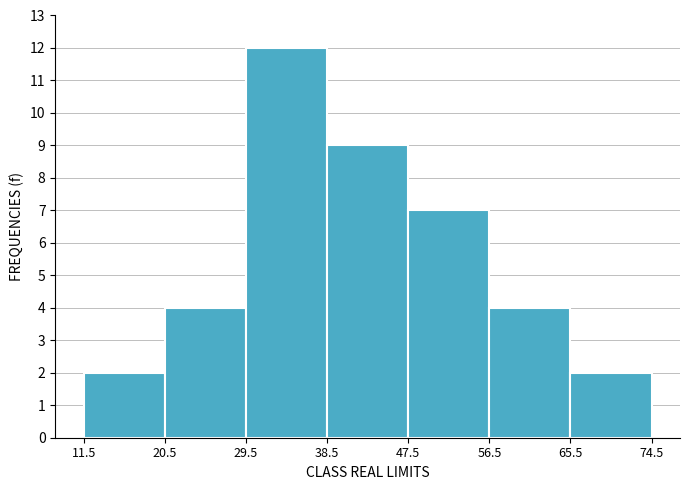

Reading left to right, list every bar in this chart as the range it spans on the x-axis followed by its height. The values are not printed on the chart, so give them approximately, as read against the axis.

11.5 to 20.5: 2
20.5 to 29.5: 4
29.5 to 38.5: 12
38.5 to 47.5: 9
47.5 to 56.5: 7
56.5 to 65.5: 4
65.5 to 74.5: 2